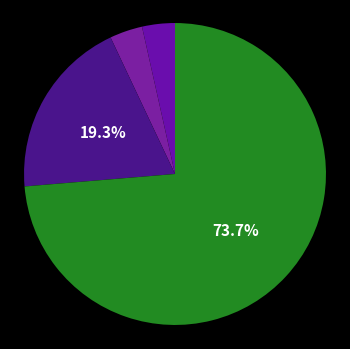

Count the number of slices in the pie.

4